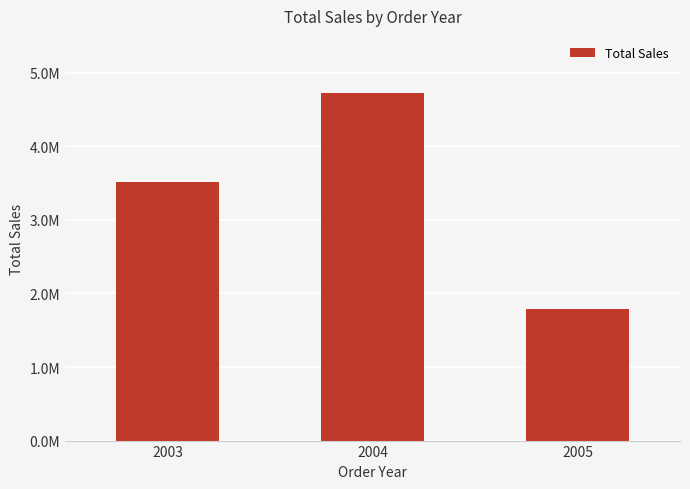

Rank the categories by value from highest to lowest.

2004, 2003, 2005